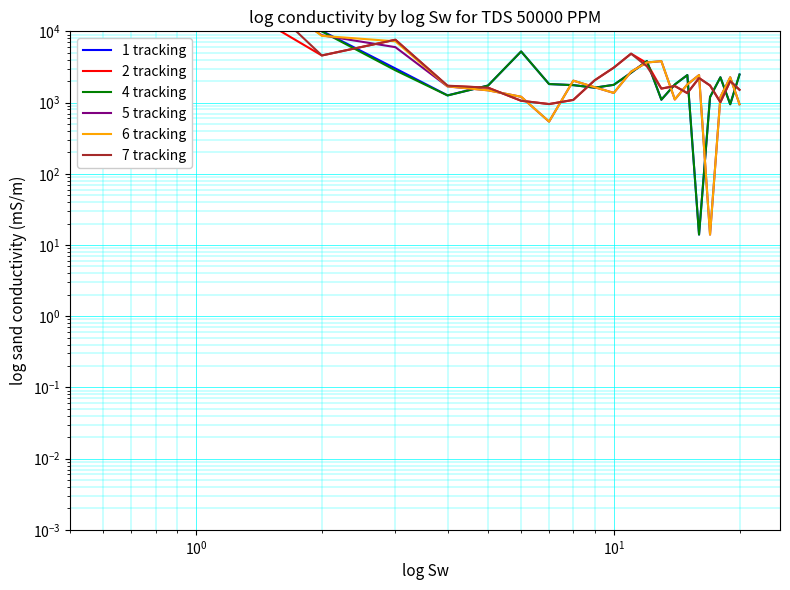

What is the value of the 6 tracking point at the 18th from the left?

1194